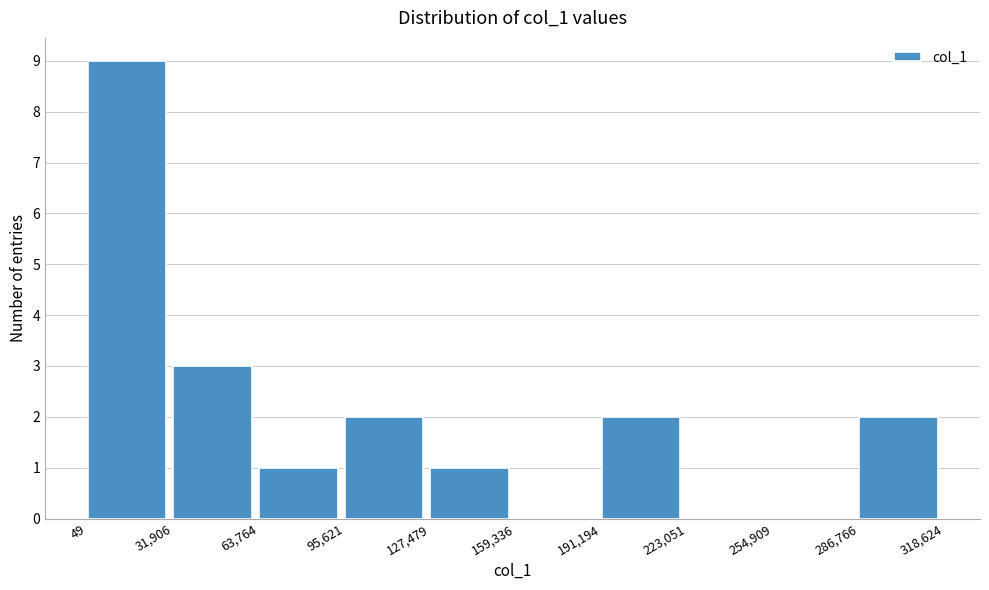

Reading left to right, list every bar in this chart as the range it spans on the x-axis followed by its height. The values are not printed on the chart, so give them approximately, as read against the axis.

49 to 31,906: 9
31,906 to 63,764: 3
63,764 to 95,621: 1
95,621 to 127,479: 2
127,479 to 159,336: 1
159,336 to 191,194: 0
191,194 to 223,051: 2
223,051 to 254,909: 0
254,909 to 286,766: 0
286,766 to 318,624: 2